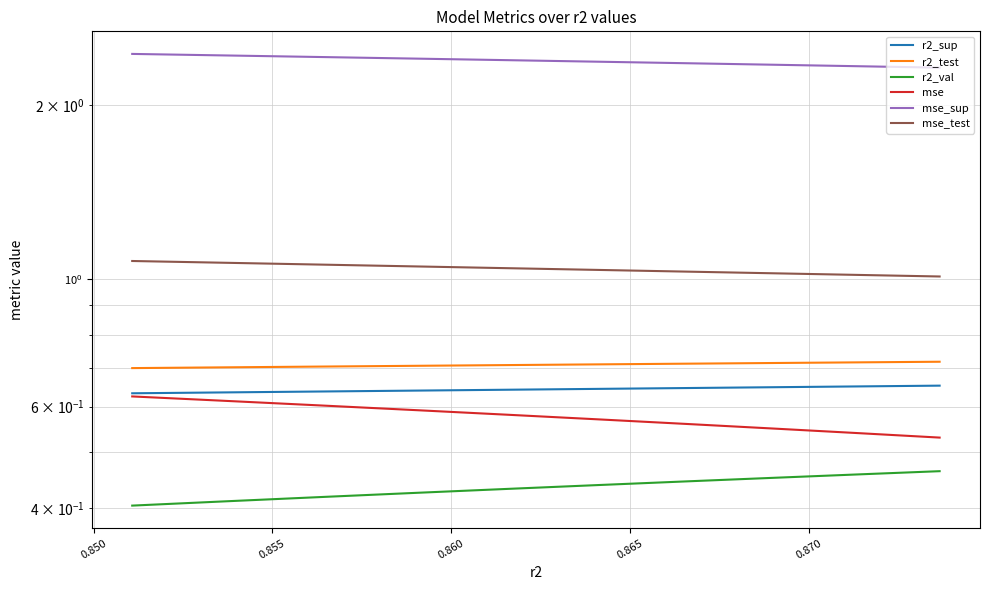

Which series has the largest total across all categories?

mse_sup